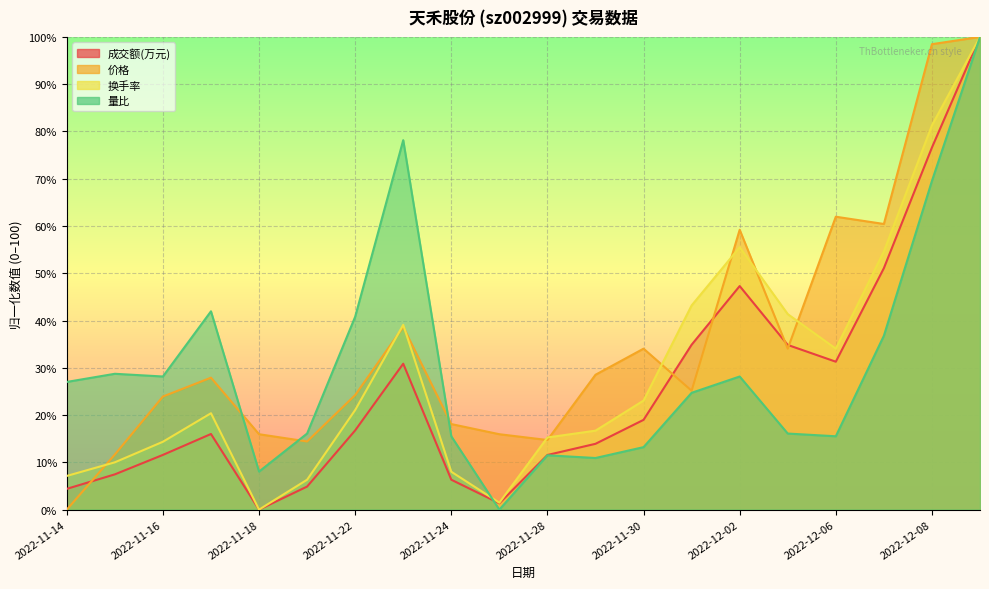

Which label corresponds to the smallest value in the chart?

2022-11-18